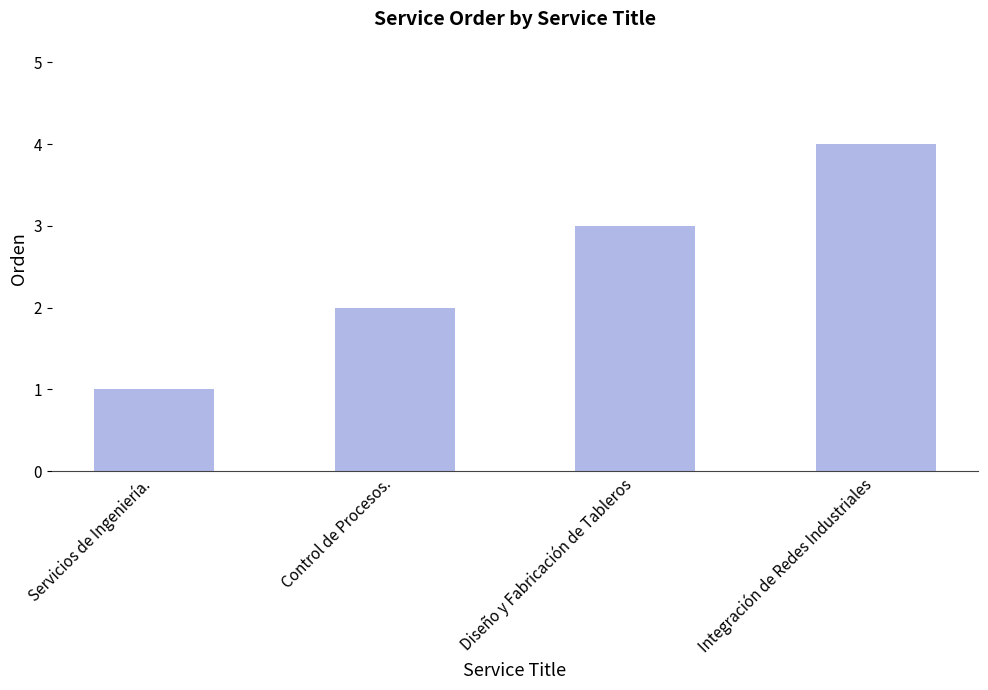

How many bars are there in total?

4